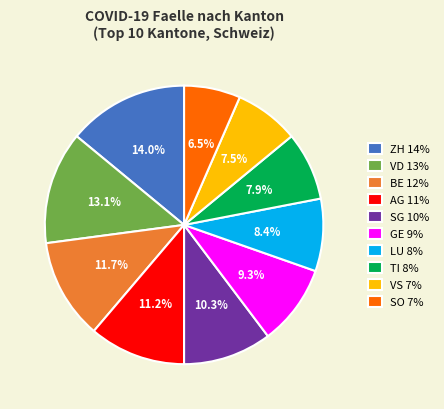

To the nearest percent, what is the average slice percentage?

10%